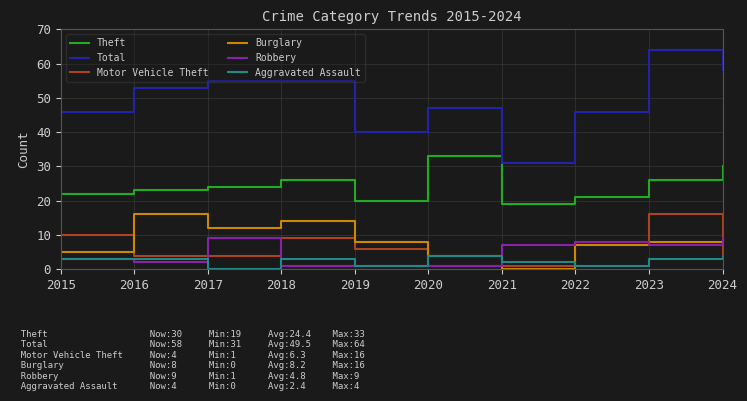

Where is the first local minimum for Burglary?

2017